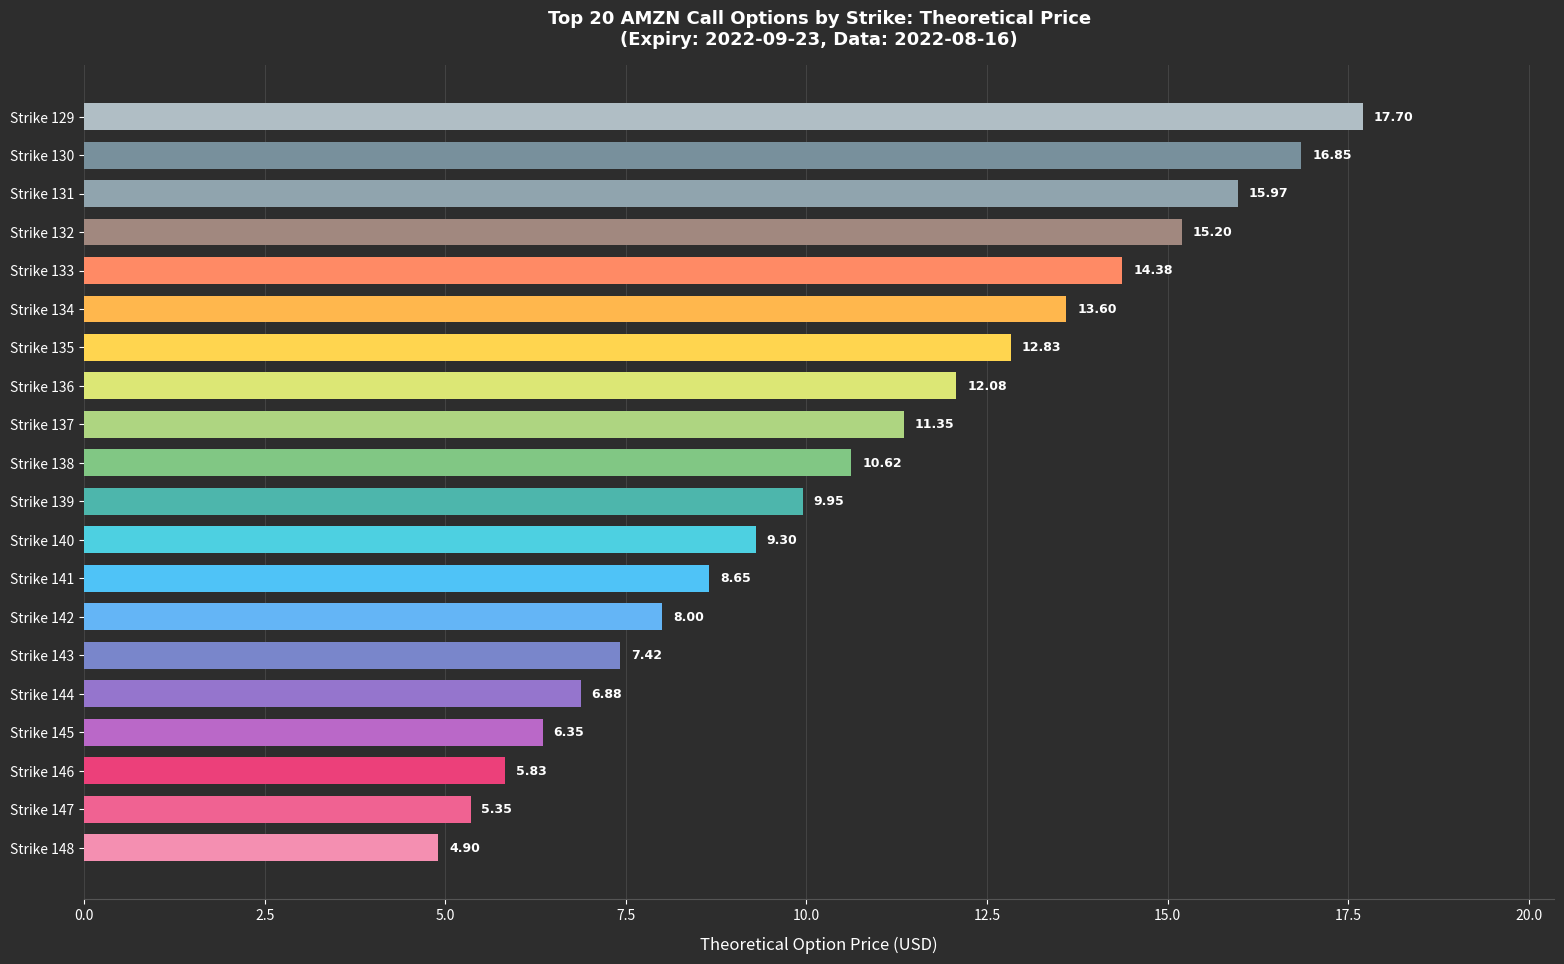

Rank the categories by value from highest to lowest.

Strike 129, Strike 130, Strike 131, Strike 132, Strike 133, Strike 134, Strike 135, Strike 136, Strike 137, Strike 138, Strike 139, Strike 140, Strike 141, Strike 142, Strike 143, Strike 144, Strike 145, Strike 146, Strike 147, Strike 148